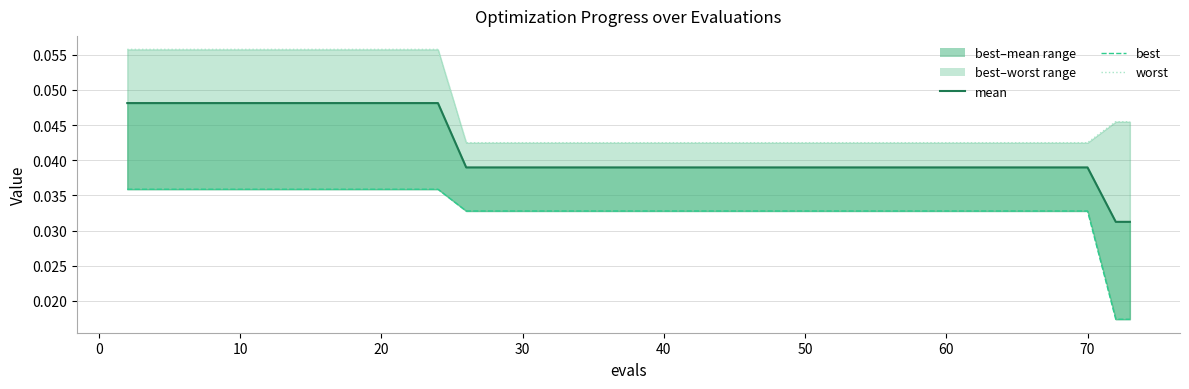

List the series in order of their overall mean, lowest first.

best, mean, worst